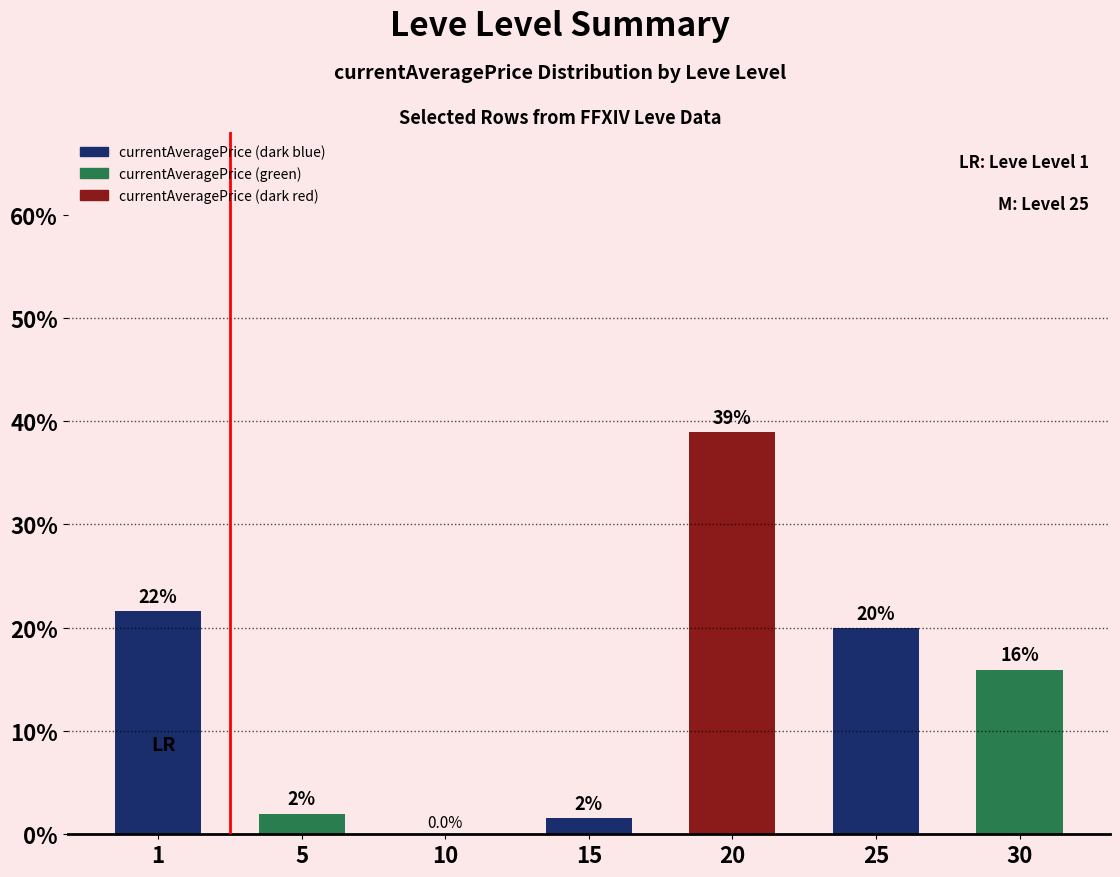

What is the sum of all values?

100.0